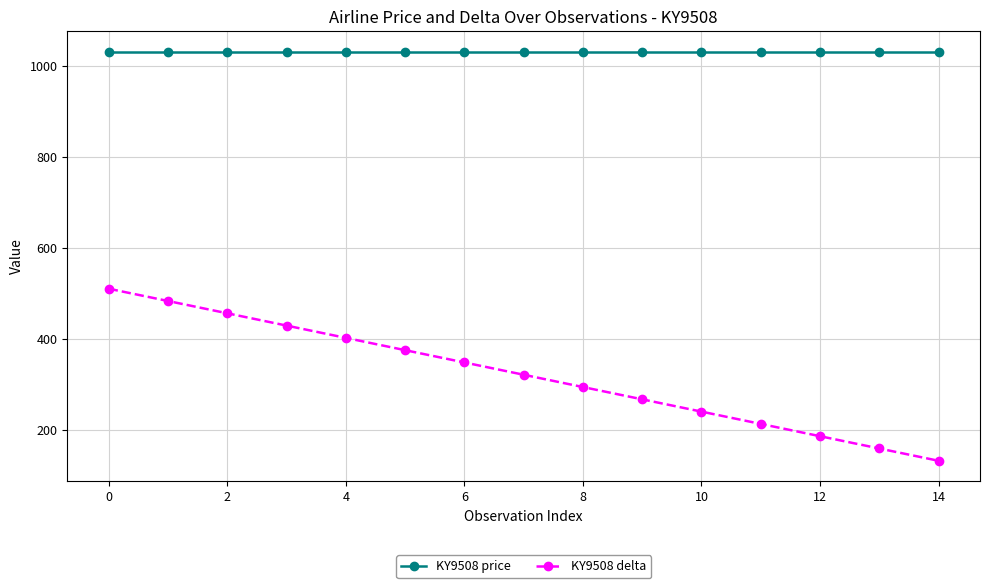

Reading left to right, extract all data points from this chart.

KY9508 price: 1031	1031	1031	1031	1031	1031	1031	1031	1031	1031	1031	1031	1031	1031	1031
KY9508 delta: 510	483	456	429	402	375	348	321	294	267	240	213	186	159	132